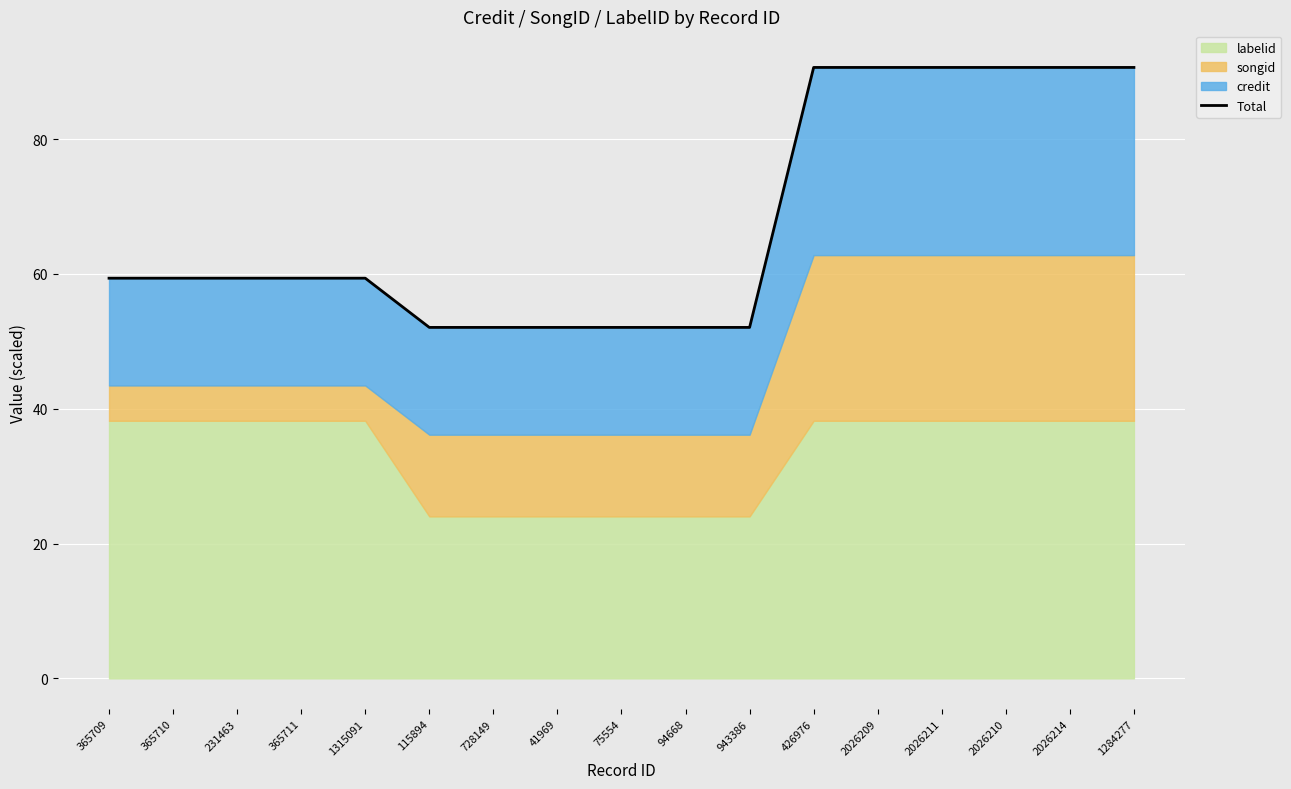

Which label corresponds to the smallest value in the chart?

115894